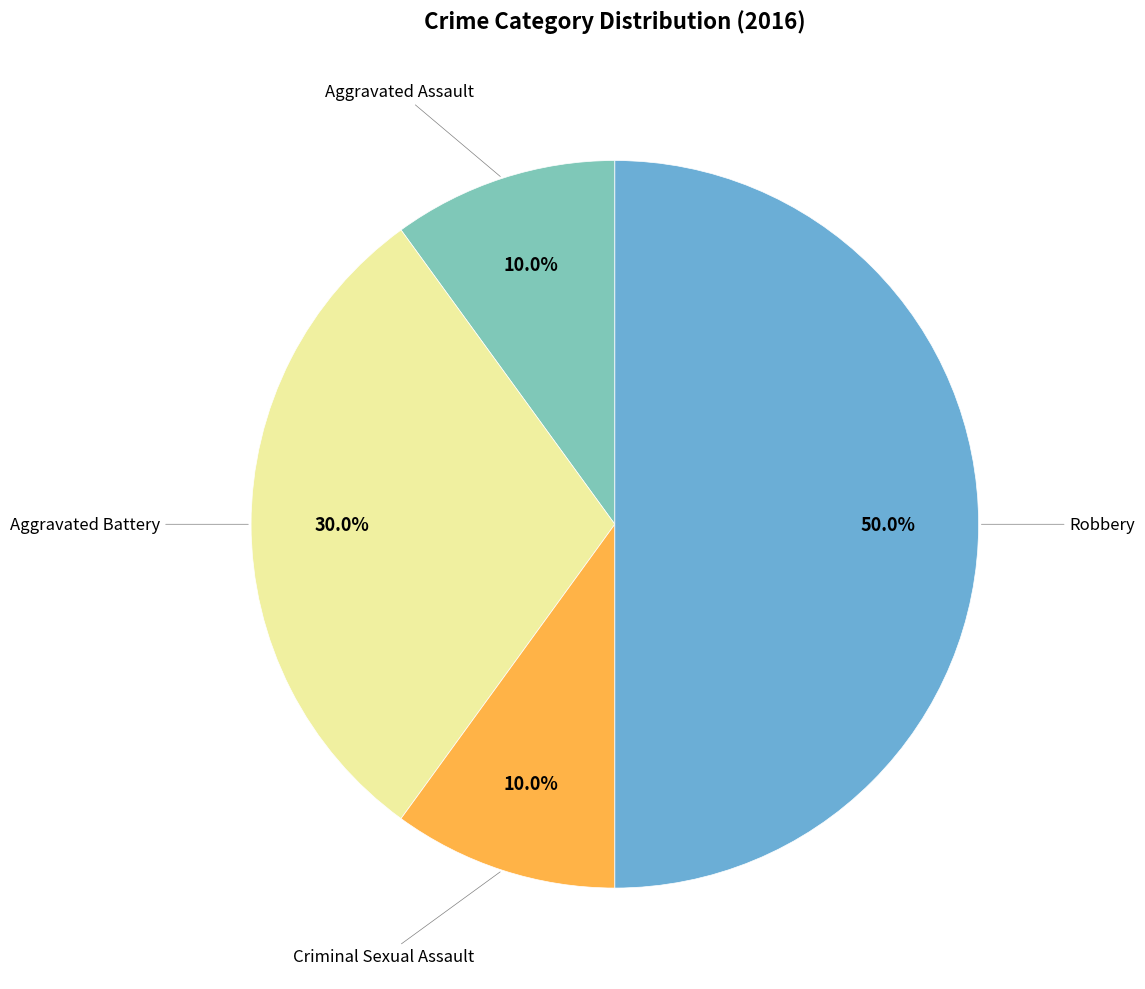

Count the number of slices in the pie.

4